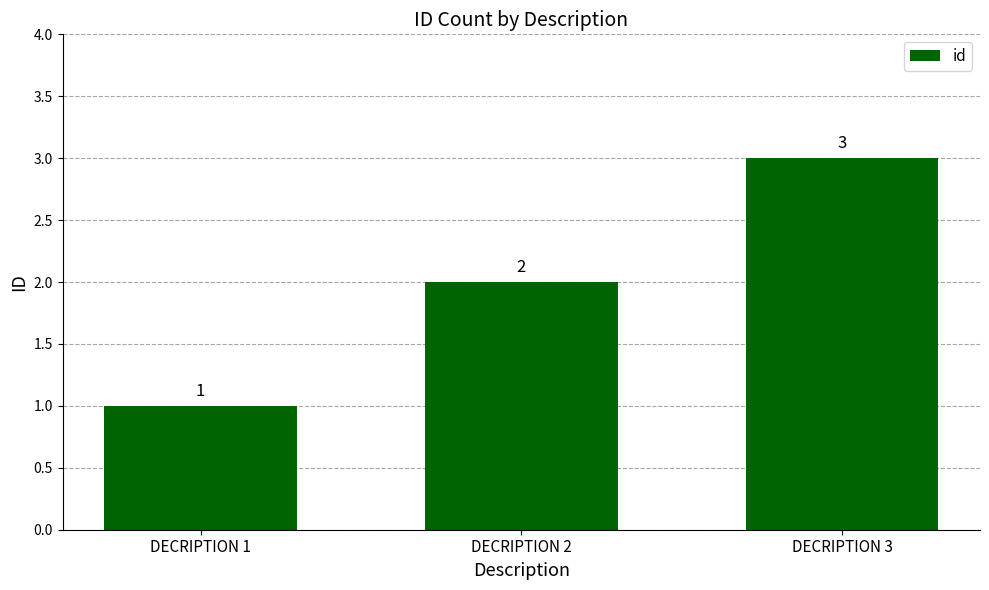

Rank the categories by value from lowest to highest.

DECRIPTION 1, DECRIPTION 2, DECRIPTION 3